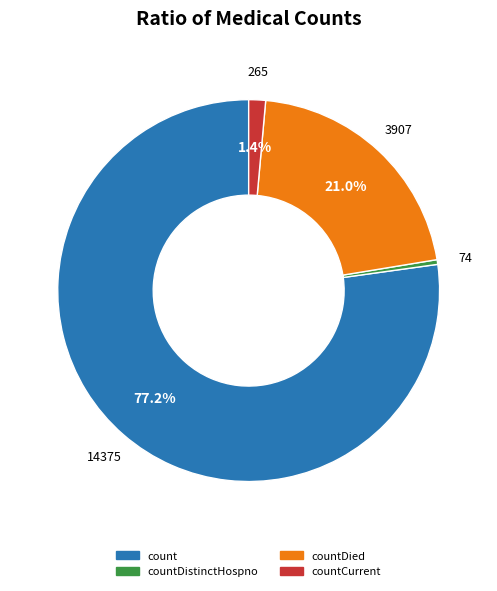

Does any single category account for the majority?

Yes